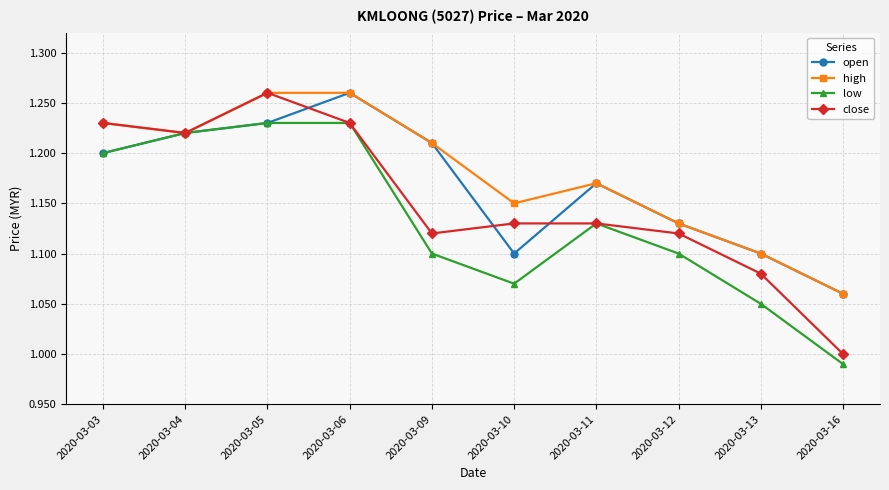

How many data points does each series have?

10